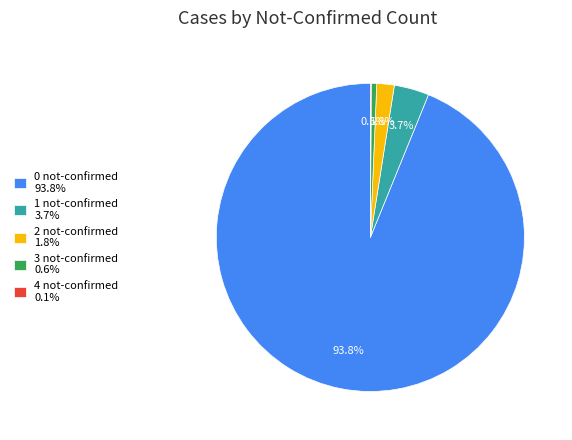

Combined, do 3 not-confirmed 0.6% and 1 not-confirmed 3.7% account for over 50%?

No